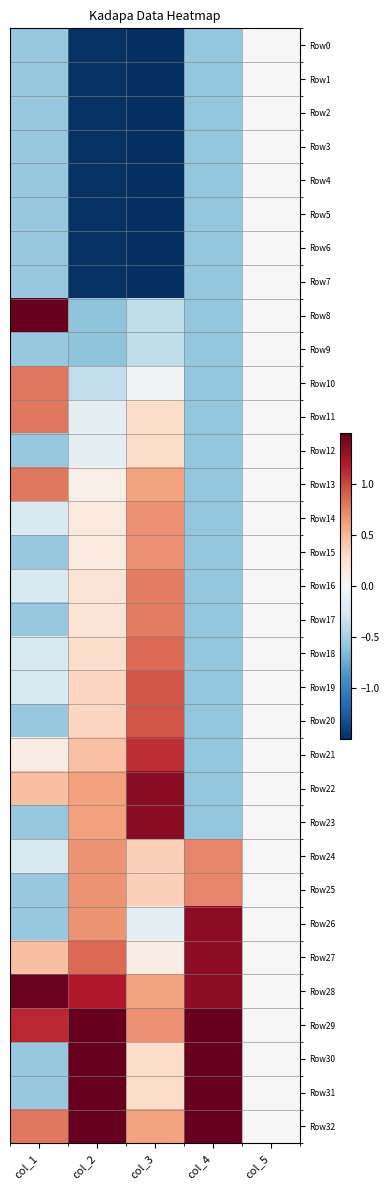

Which has a higher value, col_1 or col_3?

col_1